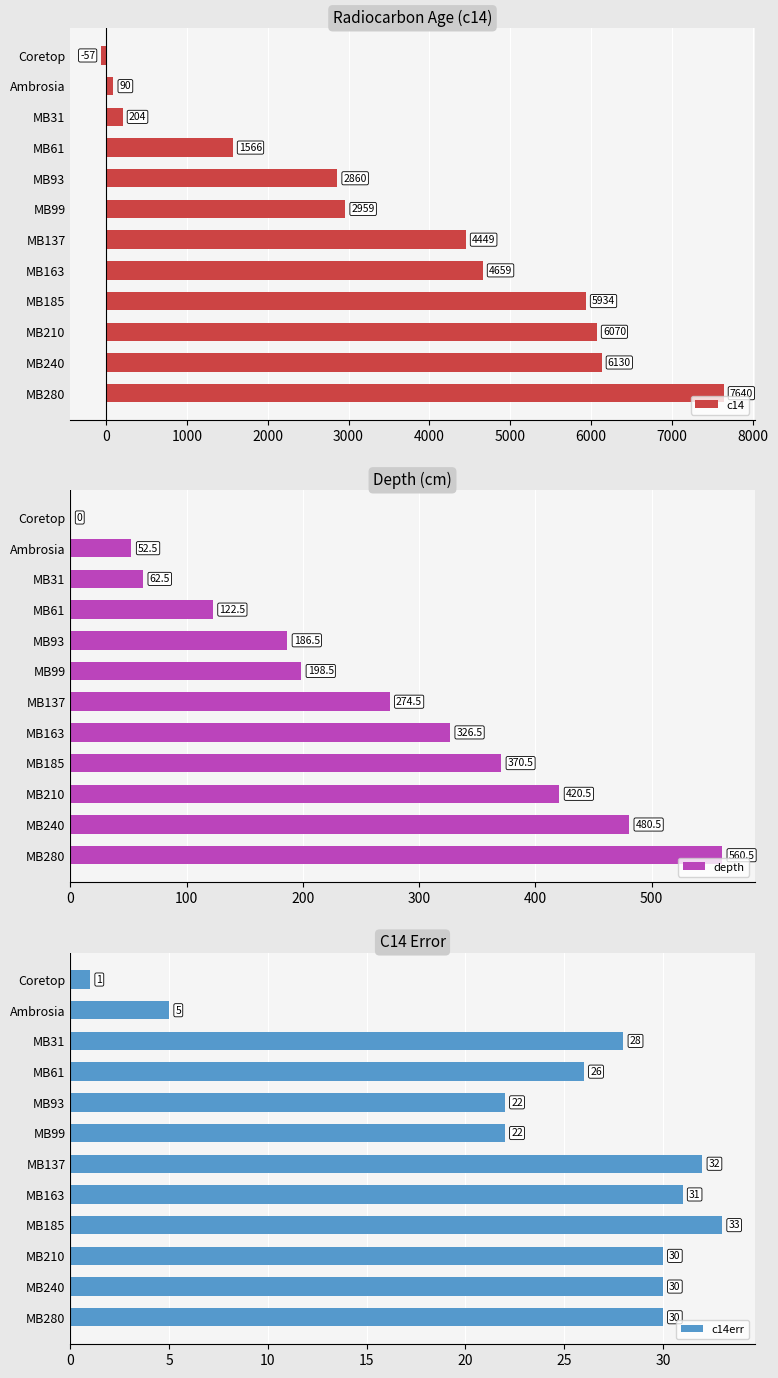

Which series has the largest total across all categories?

c14